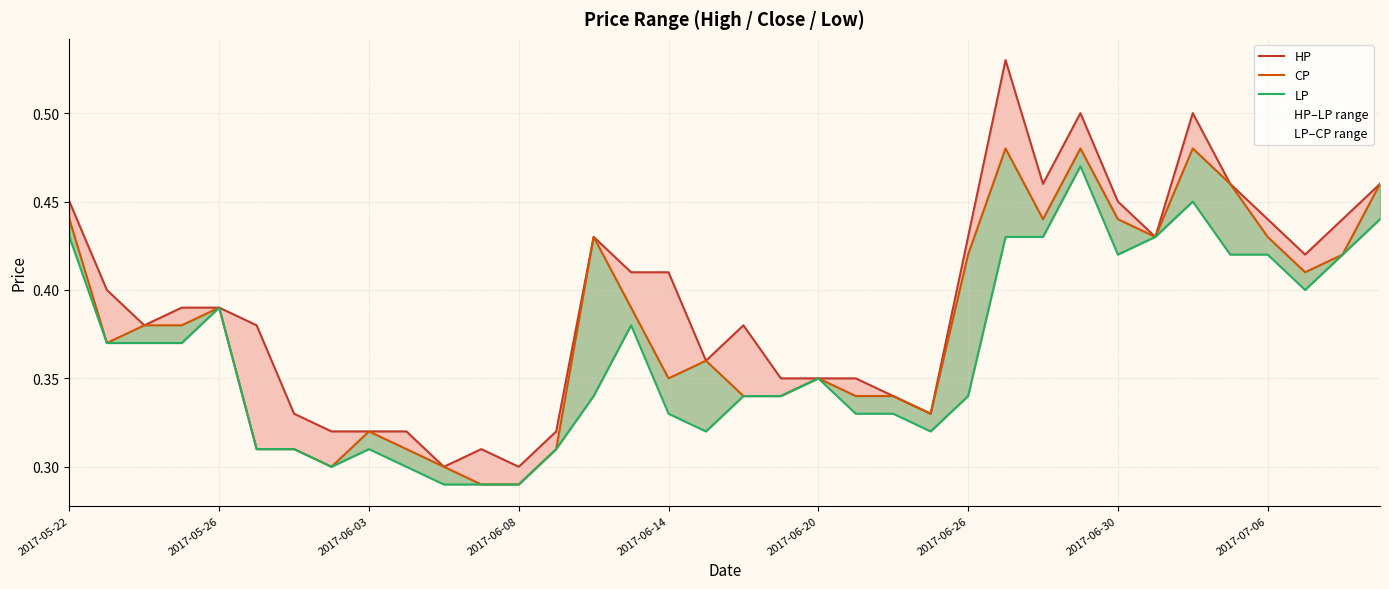

True or false: LP and CP intersect in this chart.

False